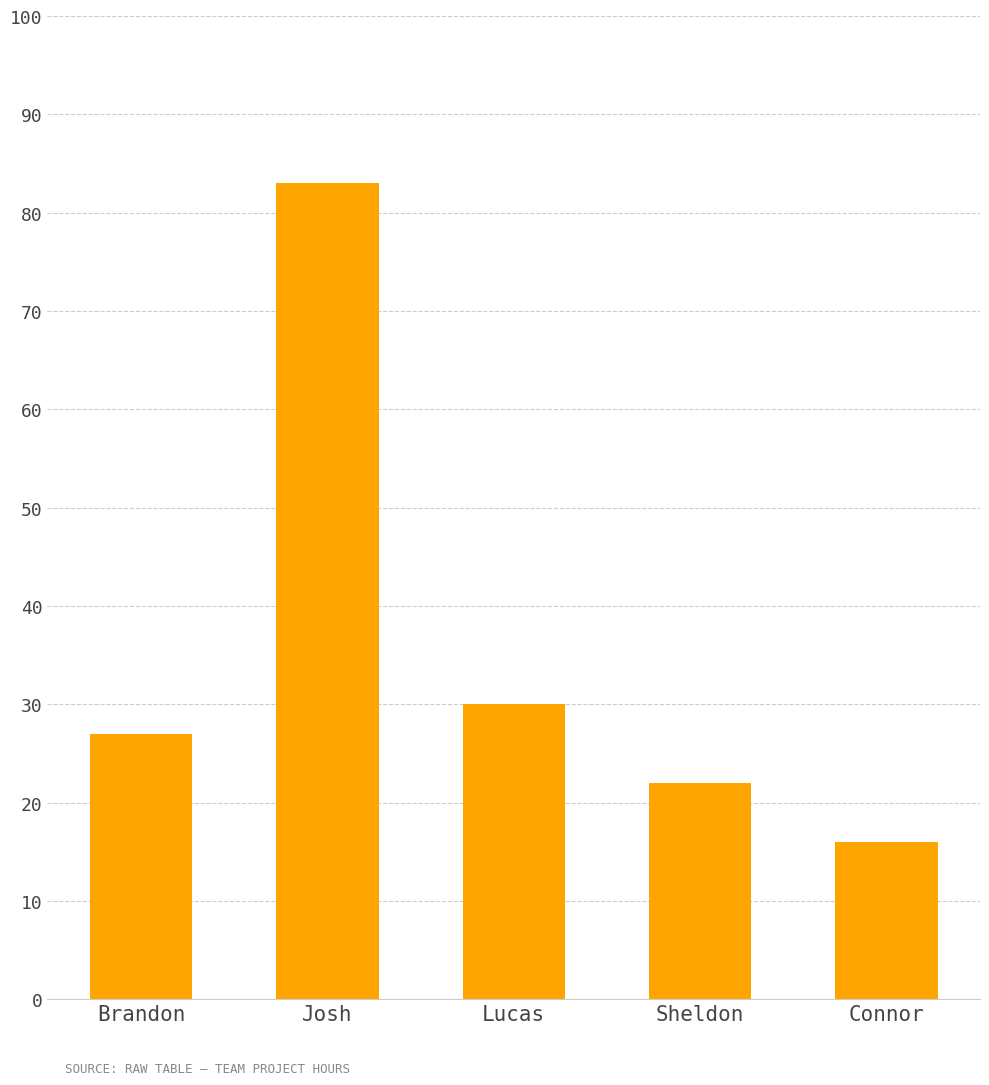

What is the difference between the second highest and minimum values?

14